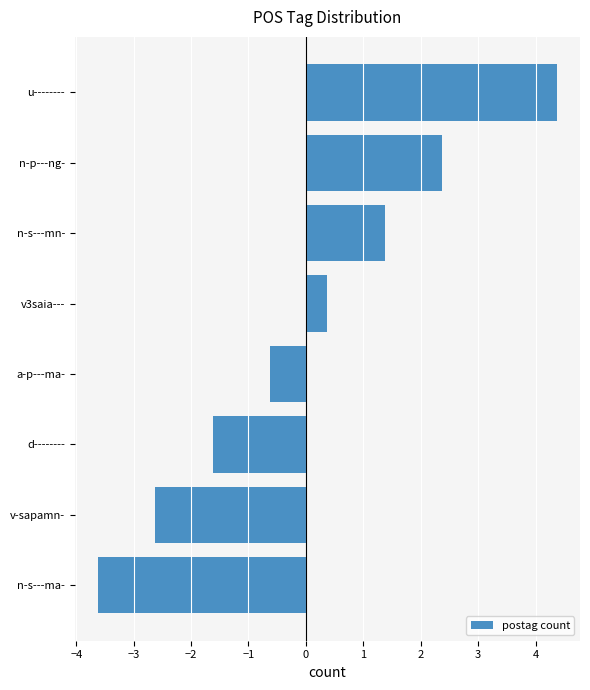

Are the bars grouped side by side (vs. stacked)?

No